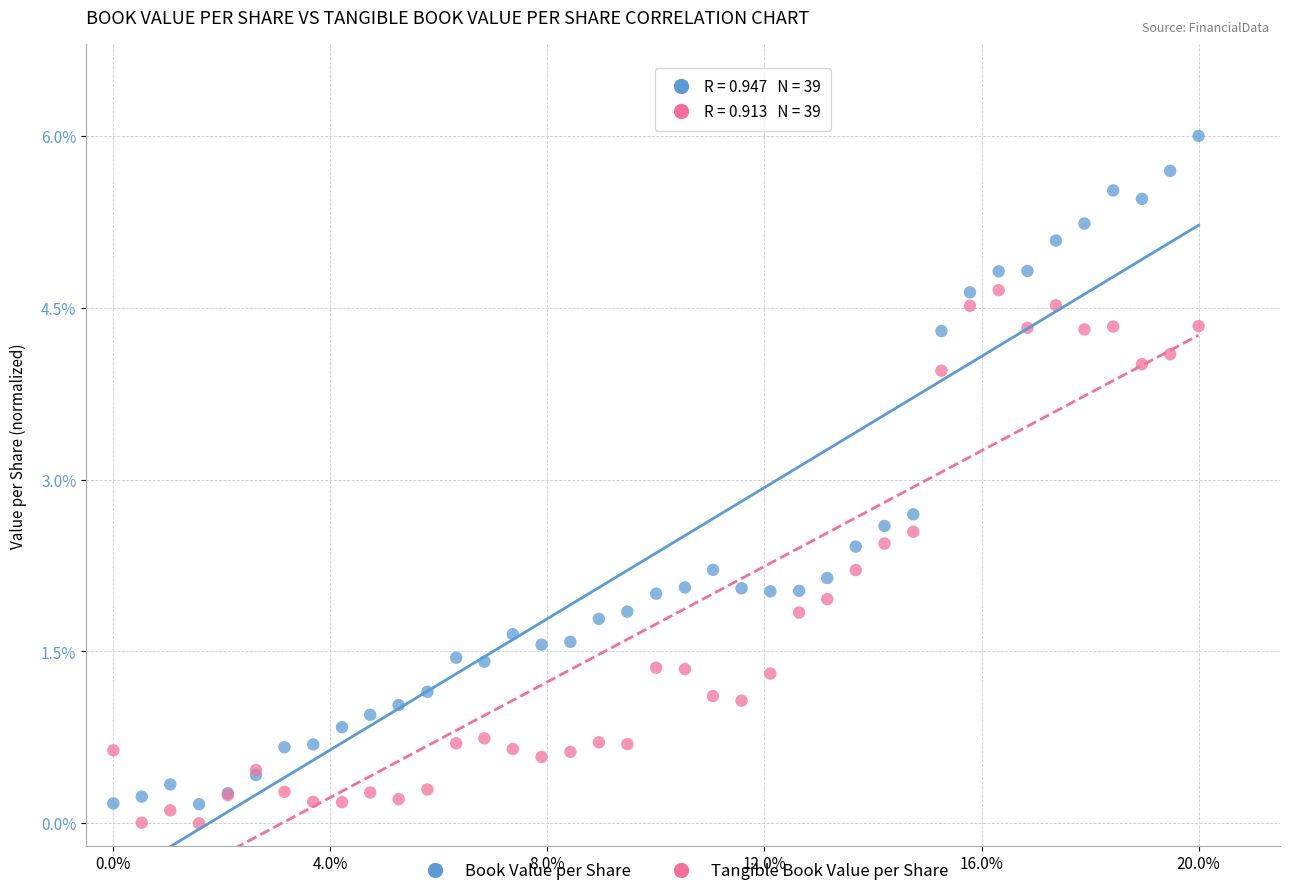

What are all the series names shown in the legend?

Book Value per Share, Tangible Book Value per Share